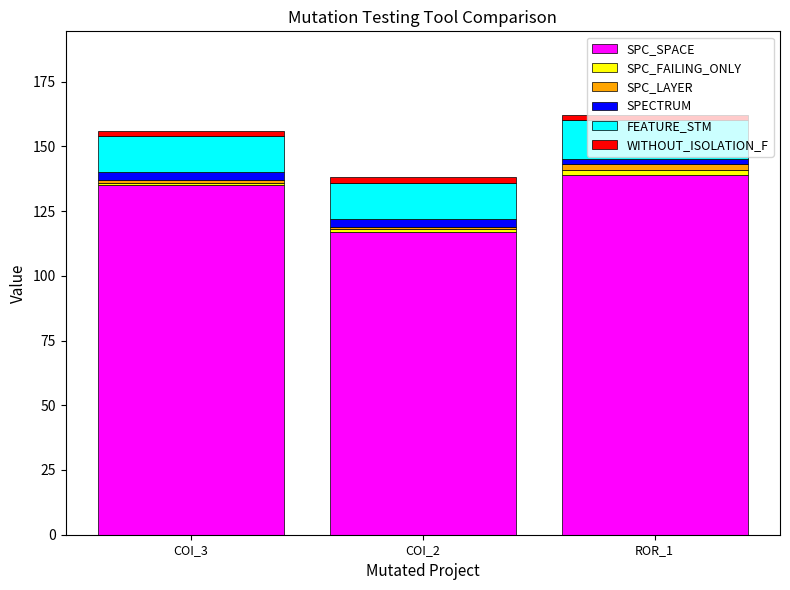

What is the average value of the SPC_SPACE series?

130